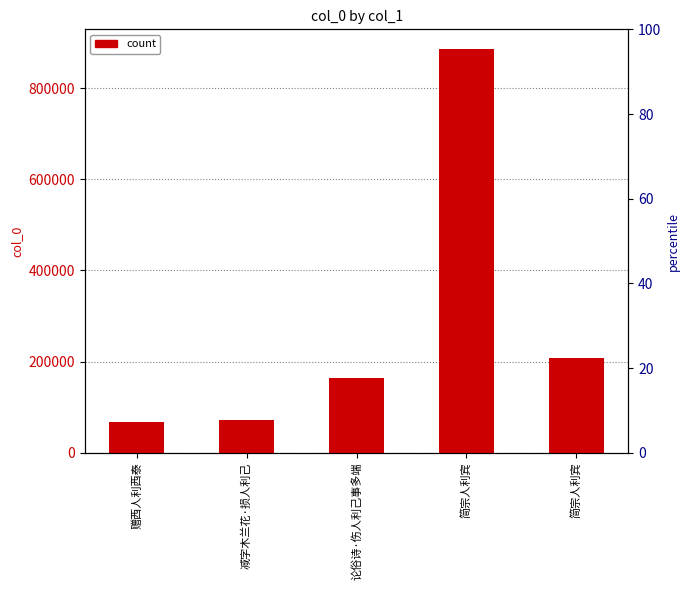

Which category has the highest value across all series?

简宗人利宾